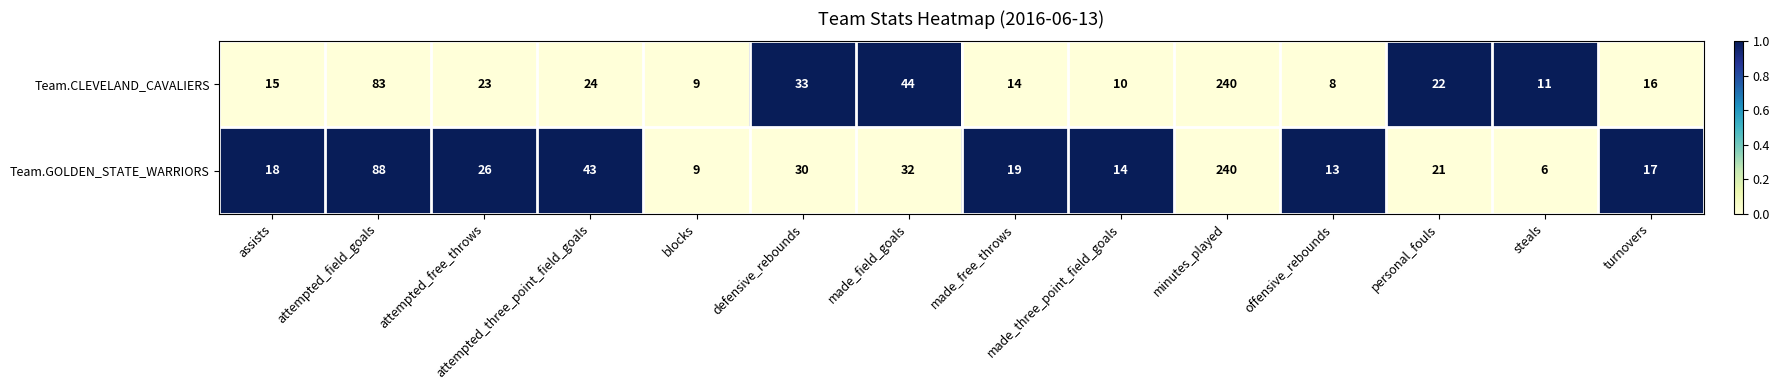

Which series changed the most between minutes_played and steals?

Team.GOLDEN_STATE_WARRIORS